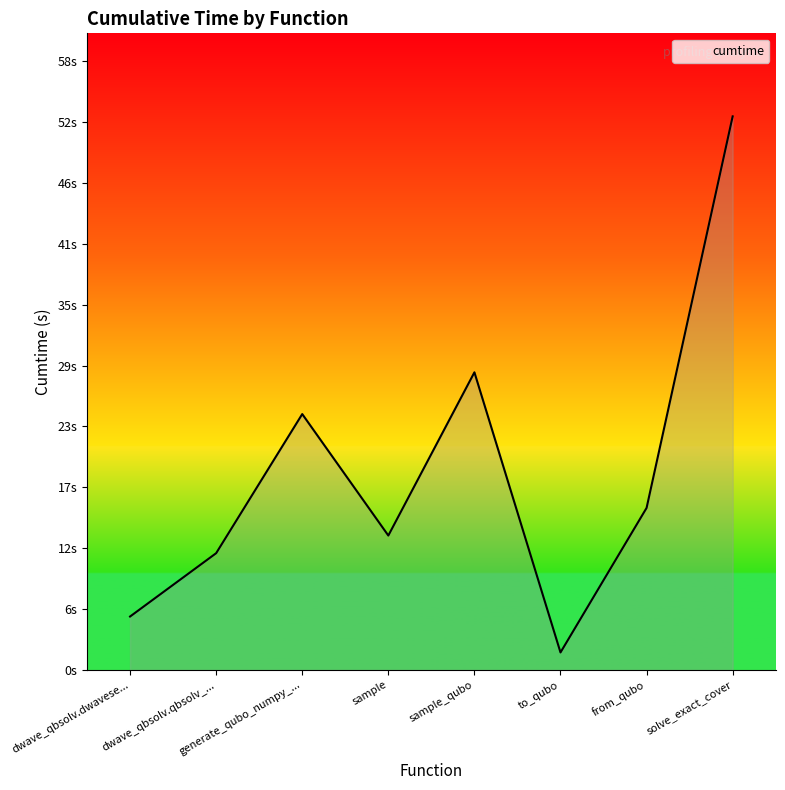

Rank the categories by value from lowest to highest.

to_qubo, dwave_qbsolv.dwavese..., dwave_qbsolv.qbsolv_..., sample, from_qubo, generate_qubo_numpy_..., sample_qubo, solve_exact_cover